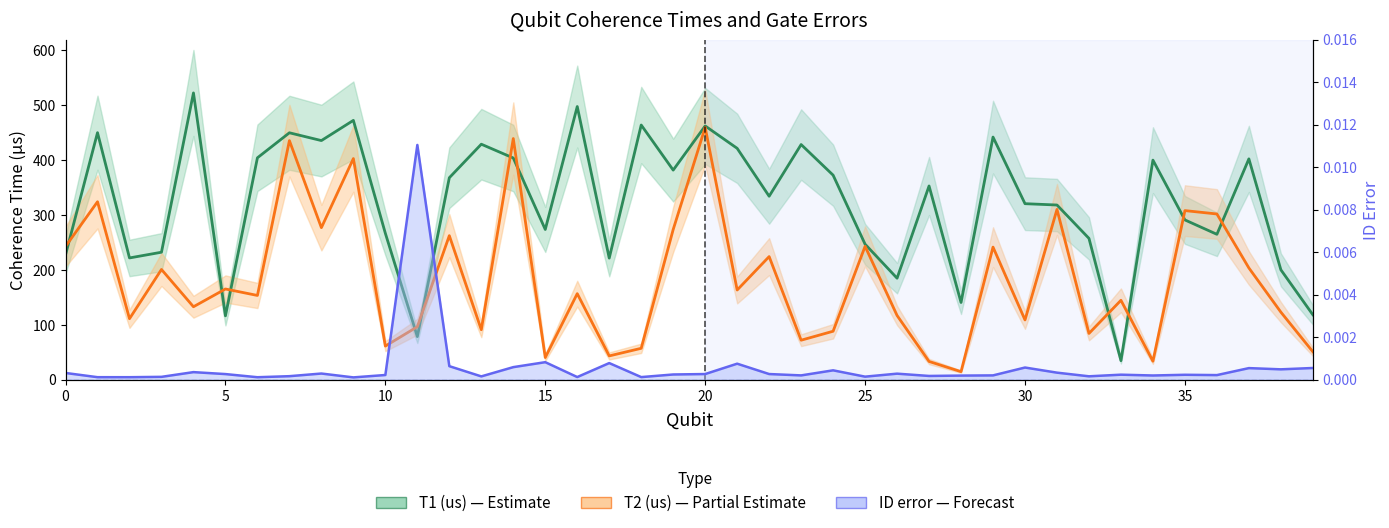

How many interior local valleys does the ID error series have?

13